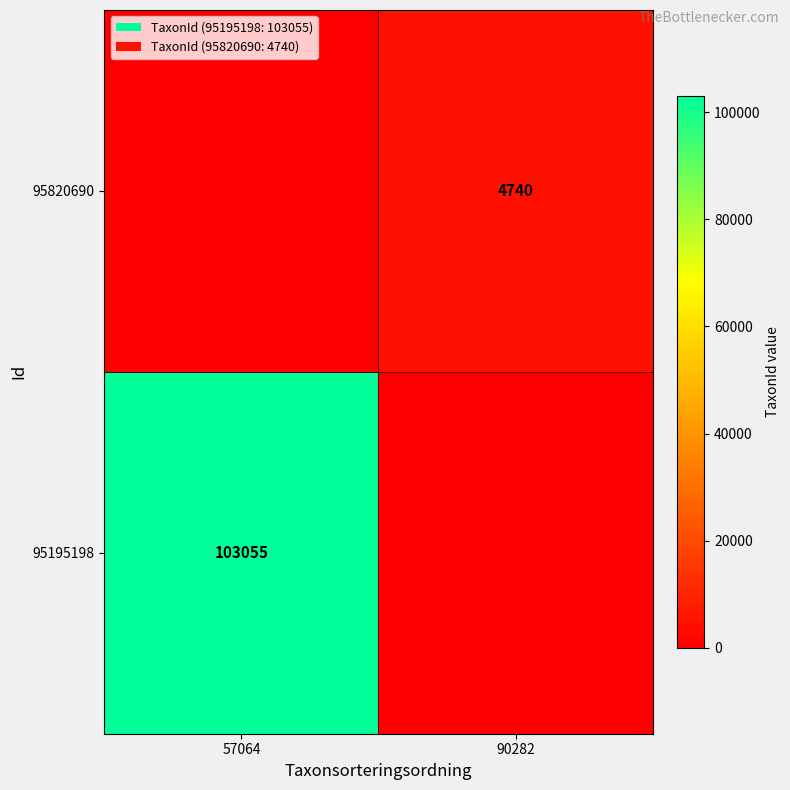

At which category is the sum across all series the highest?

57064